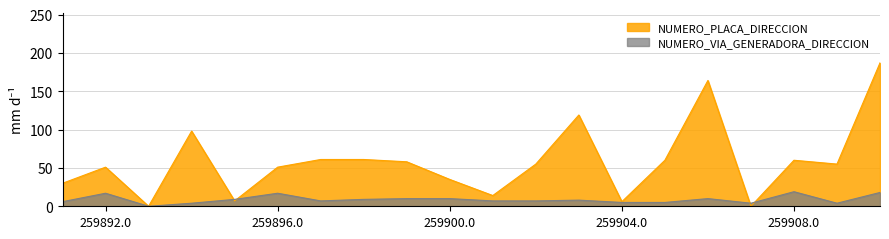

Reading left to right, extract all data points from this chart.

NUMERO_PLACA_DIRECCION: 30	51	0	98	7	51	61	61	58	35	14	55	119	6	60	164	0	60	55	187
NUMERO_VIA_GENERADORA_DIRECCION: 6	17	0	4	9	17	7	9	10	10	7	7	8	5	5	10	4	19	4	18